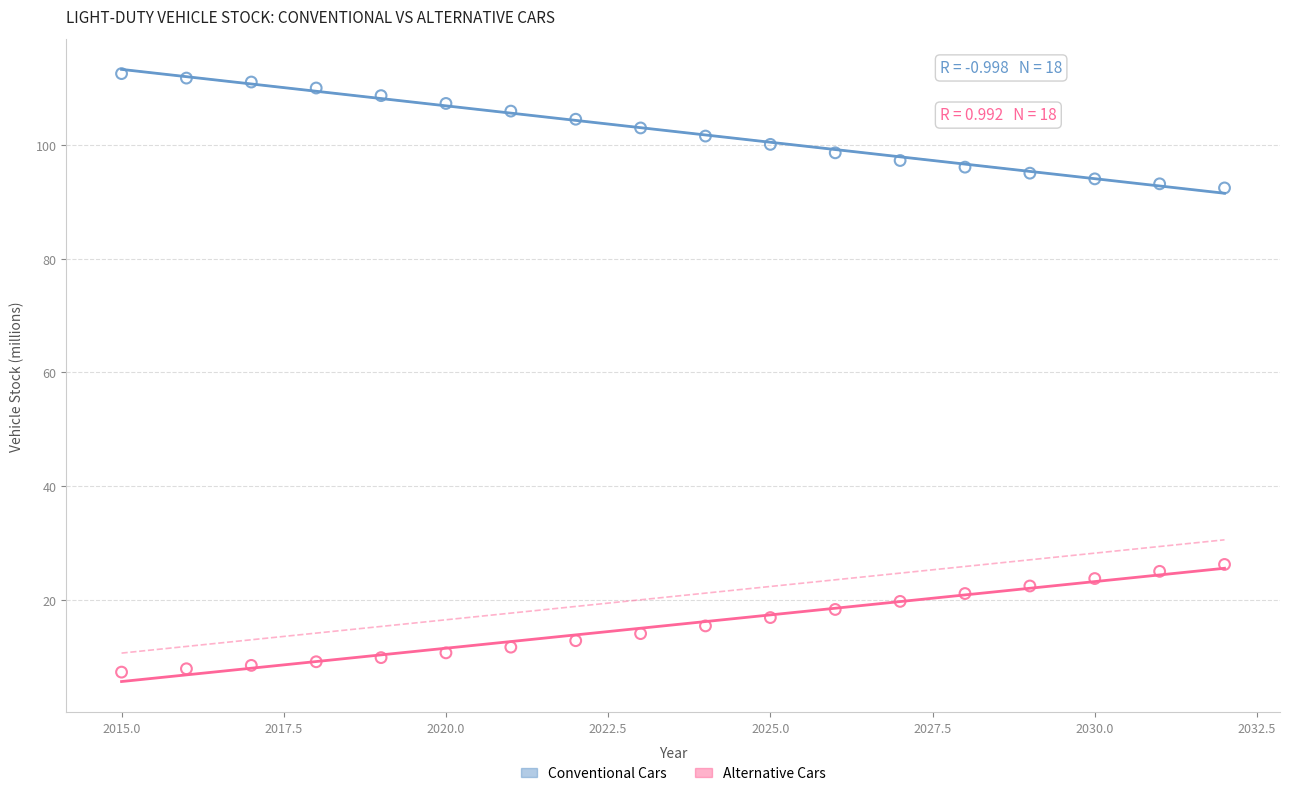

Which series contains the highest Y value?

Conventional Cars